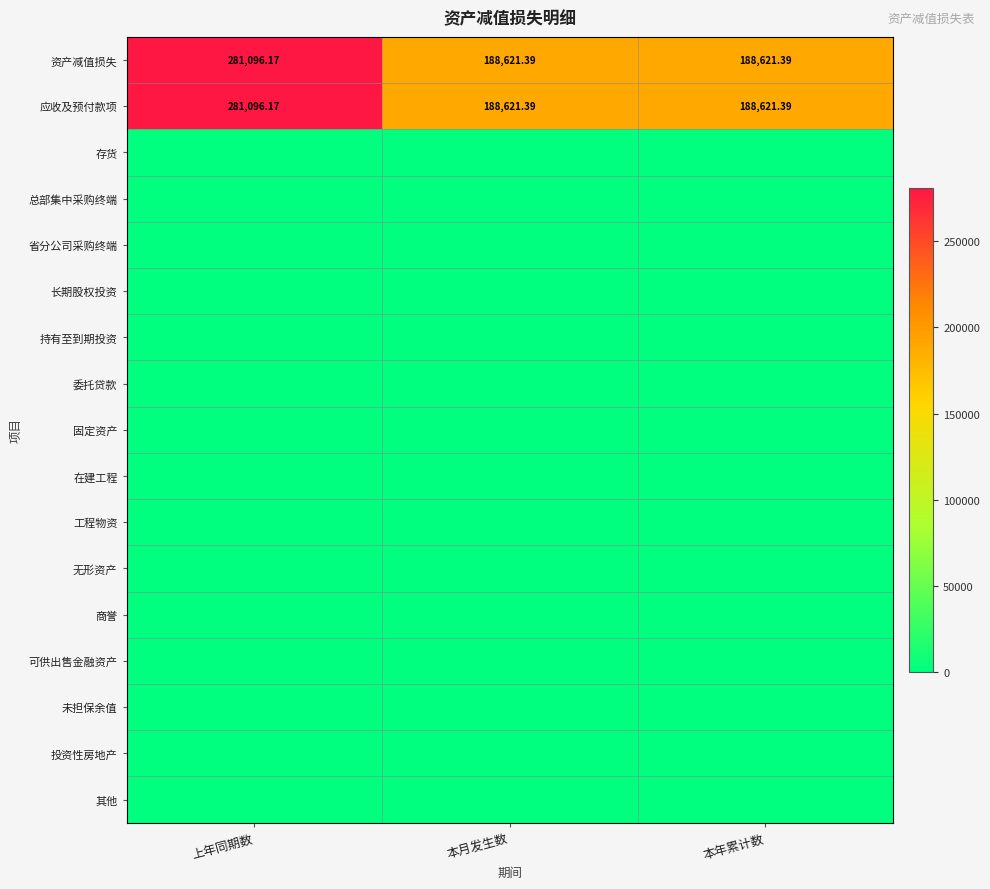

Rank the series by their maximum value, from highest to lowest.

资产减值损失, 应收及预付款项, 存货, 总部集中采购终端, 省分公司采购终端, 长期股权投资, 持有至到期投资, 委托贷款, 固定资产, 在建工程, 工程物资, 无形资产, 商誉, 可供出售金融资产, 未担保余值, 投资性房地产, 其他